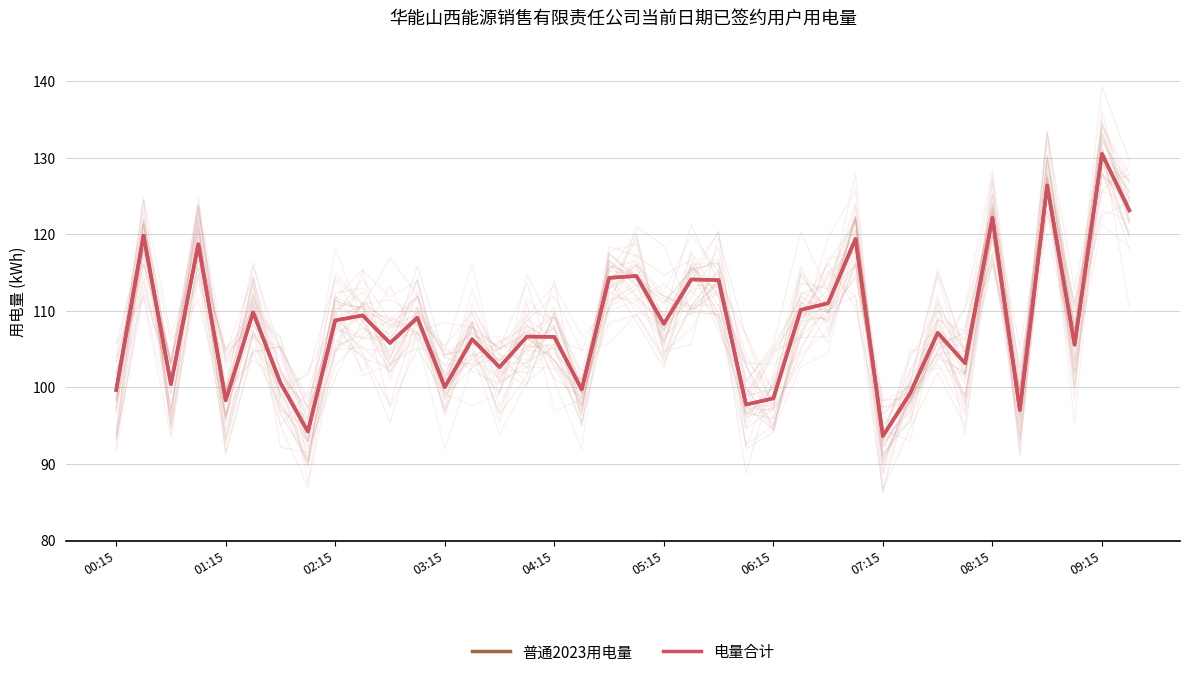

True or false: 电量合计 and 普通2023用电量 cross at least once.

False